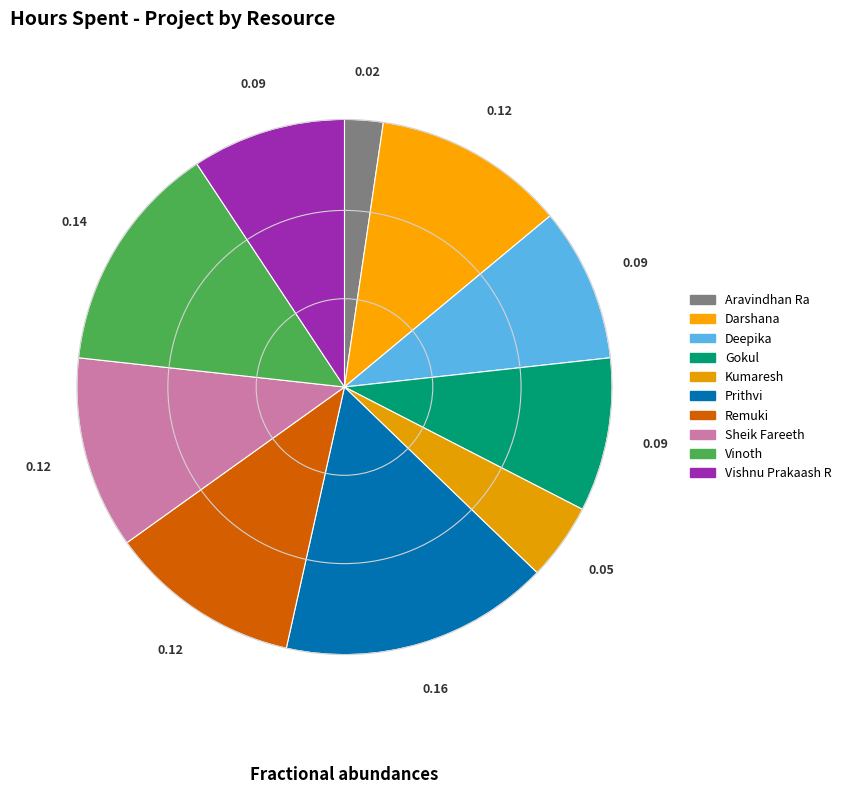

Count the number of slices in the pie.

10